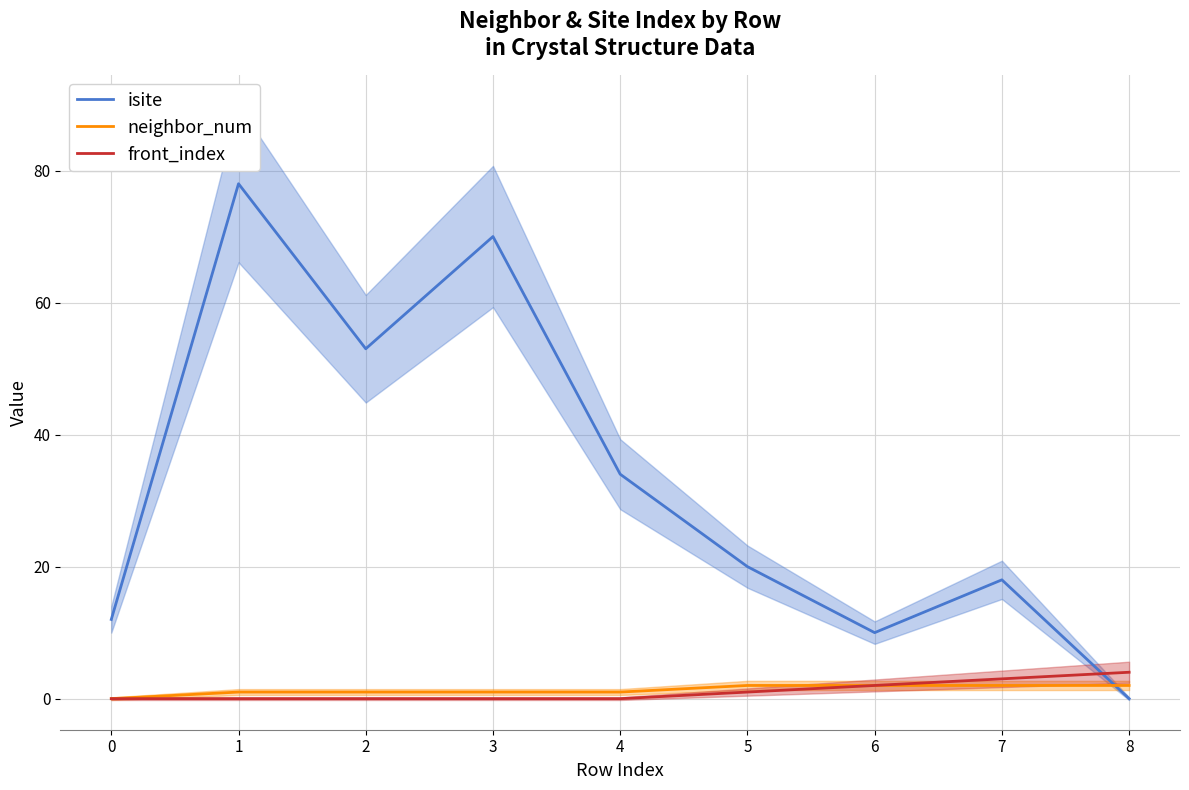

Which series has the largest total across all categories?

isite